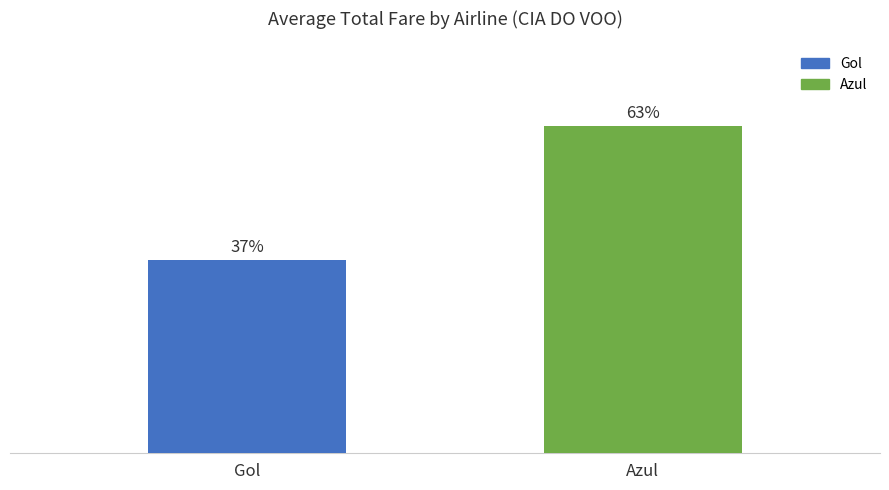

The value at Gol is 696.3. True or false?

False